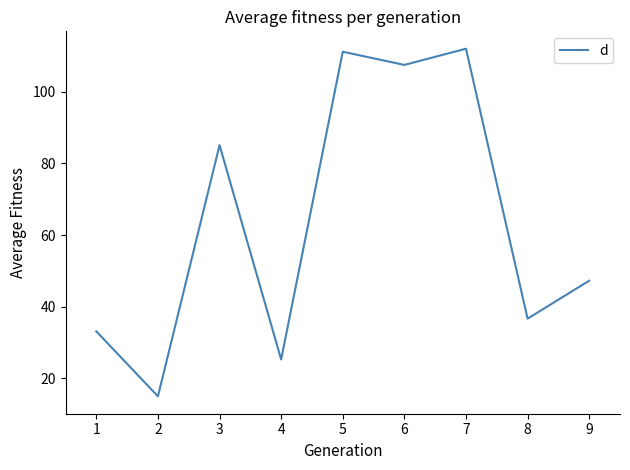

At which label is the value closest to 63?

9